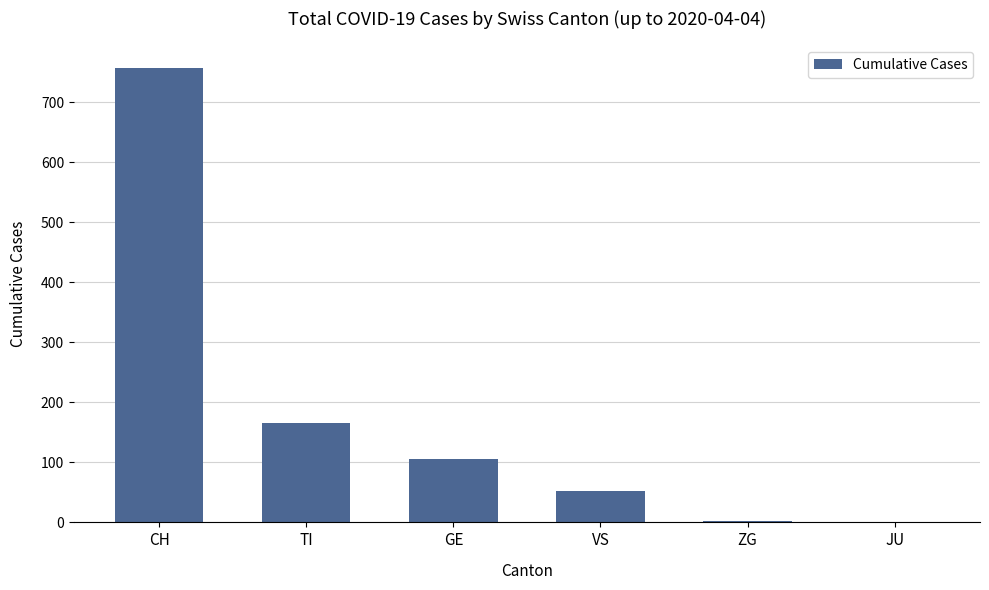

Read the value at GE.

106